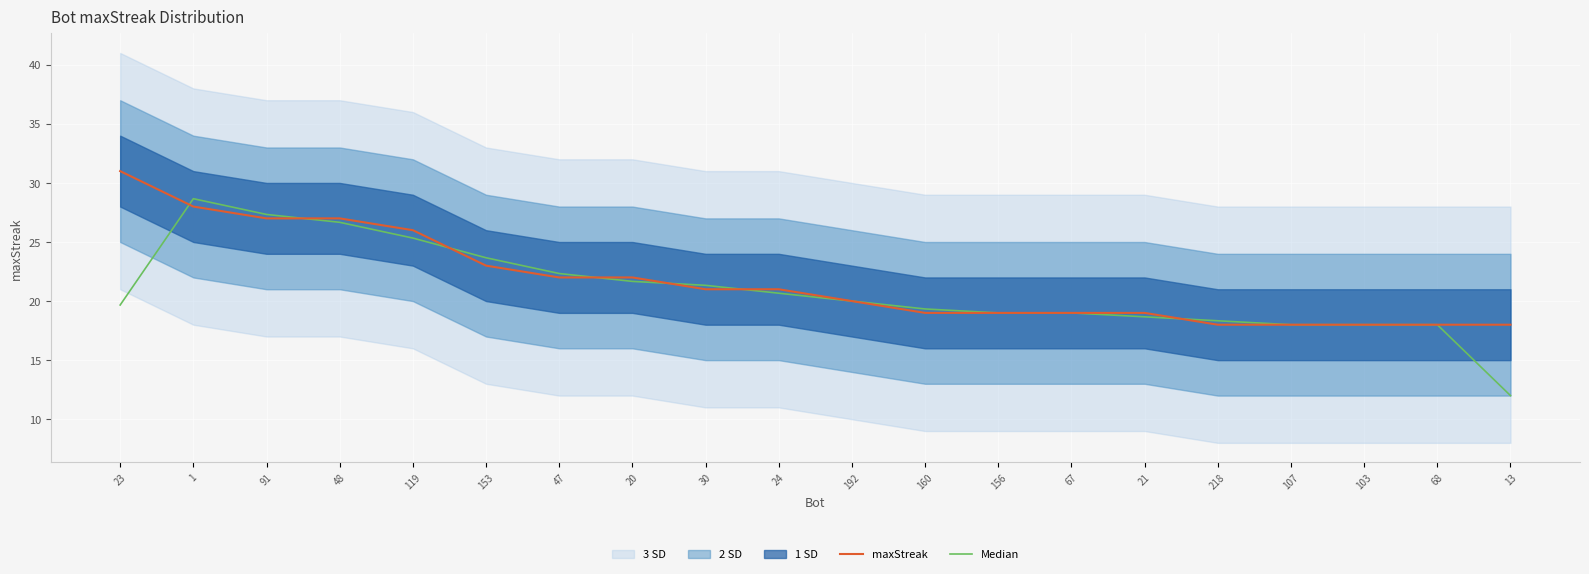

True or false: maxStreak and Median intersect in this chart.

True